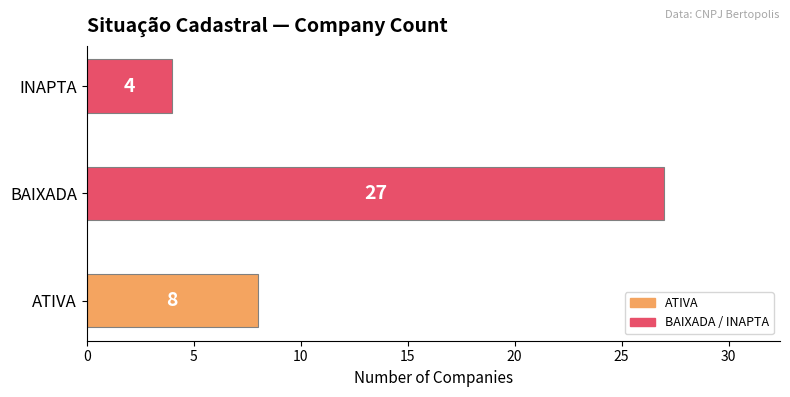

Count the values in the range 4 to 27.

3